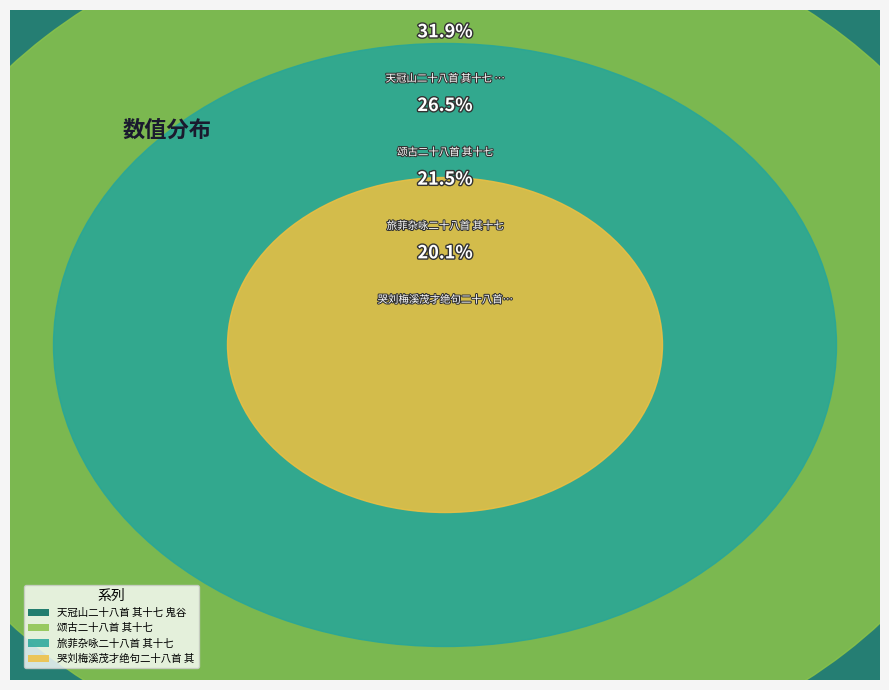

To the nearest percent, what is the difference between the 旅菲杂咏二十八首 其十七 and 天冠山二十八首 其十七 鬼谷岩 slice percentages?

10%